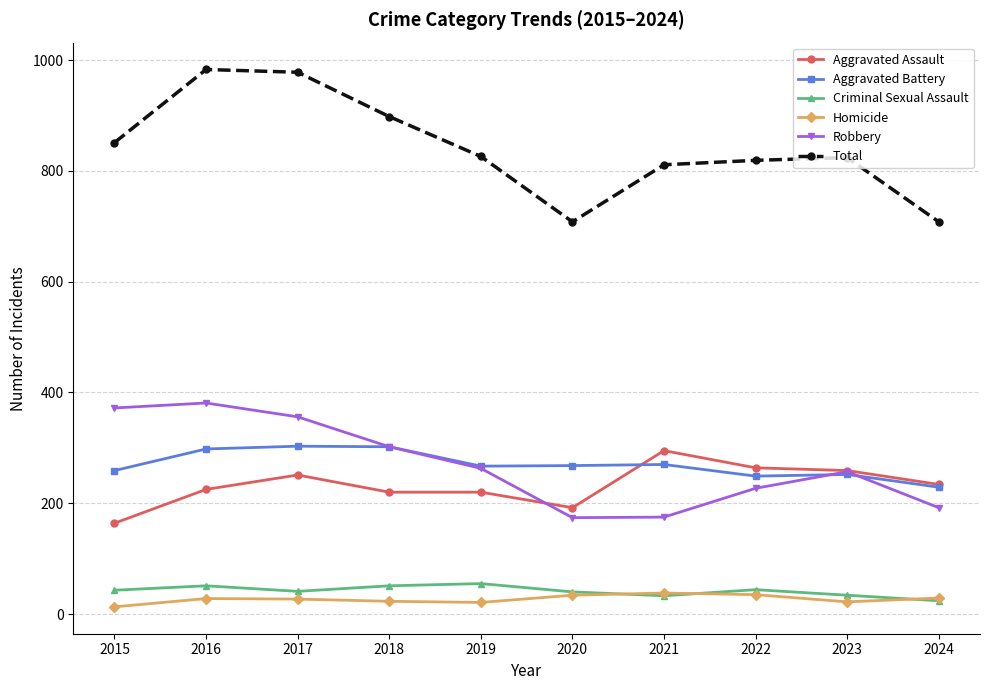

Which series has the largest range (max minus min)?

Total